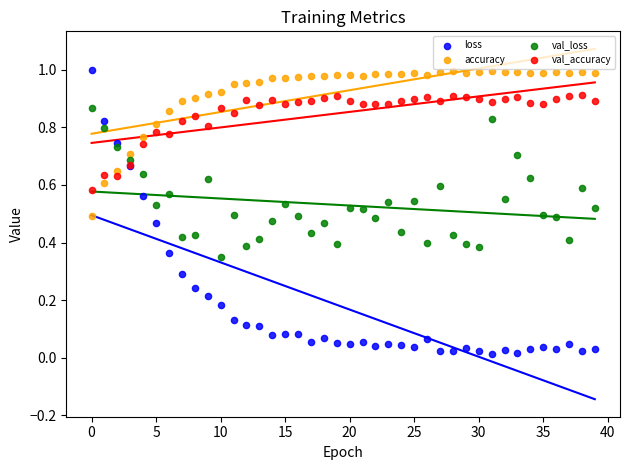

Which series reaches the minimum Y coordinate?

loss